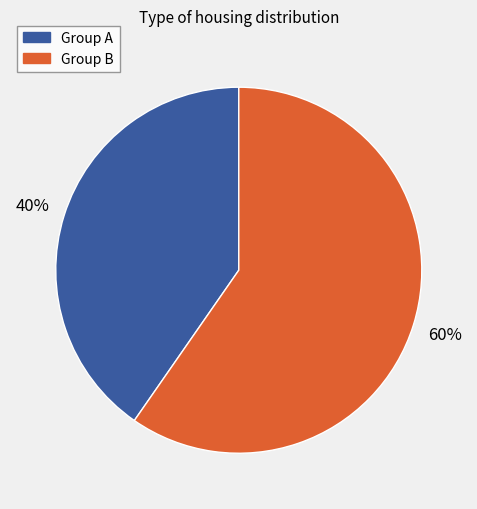

Is there any slice that represents more than half of the pie?

Yes